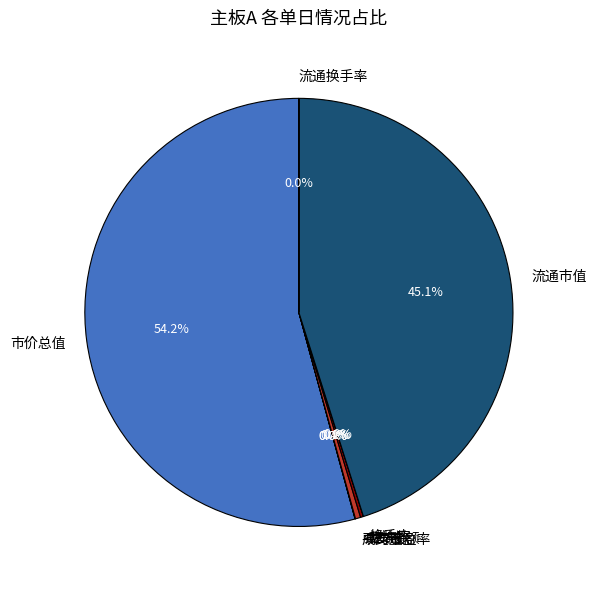

Combined, what portion of the pie is 流通市值 and 成交金额?

45.5%